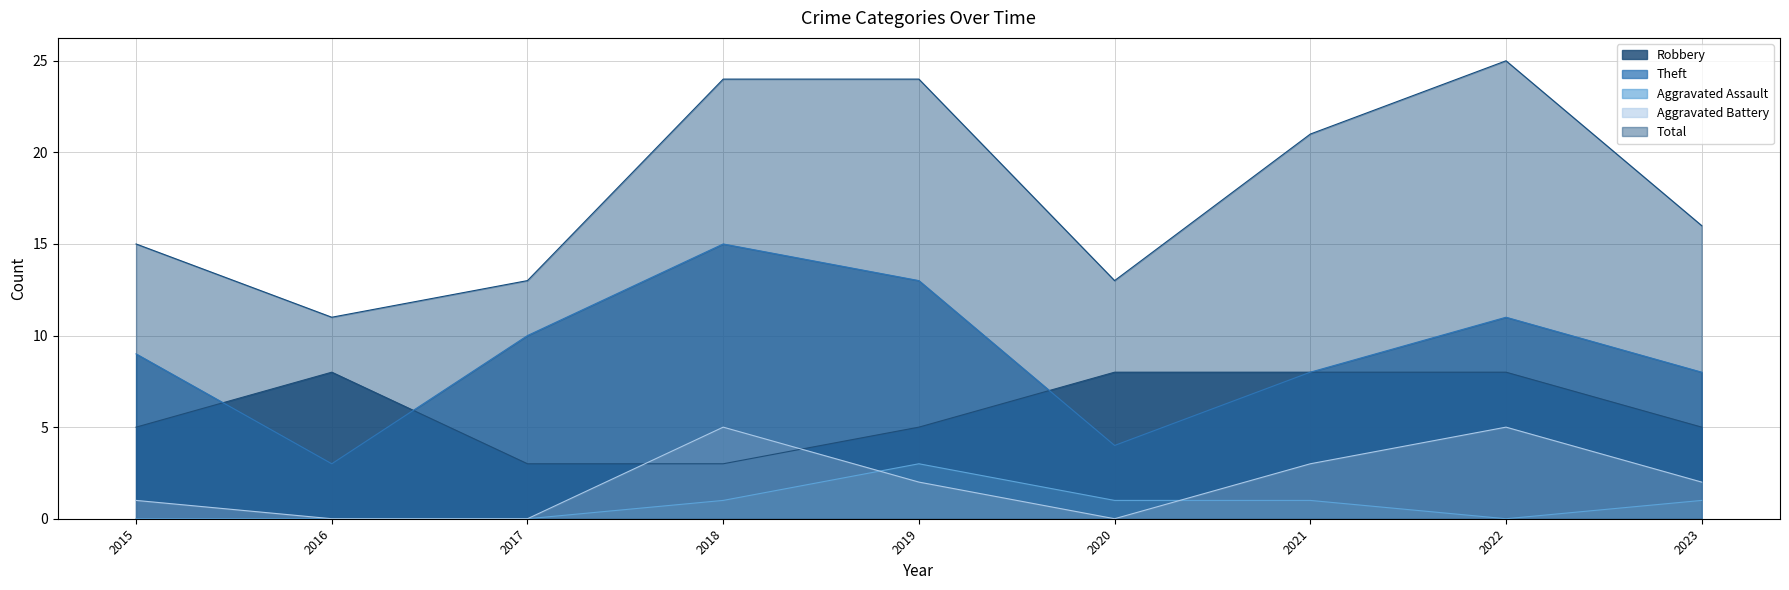

Reading left to right, what are all the values shown in this chart?

Robbery: 5	8	3	3	5	8	8	8	5
Theft: 9	3	10	15	13	4	8	11	8
Aggravated Assault: 0	0	0	1	3	1	1	0	1
Aggravated Battery: 1	0	0	5	2	0	3	5	2
Total: 15	11	13	24	24	13	21	25	16